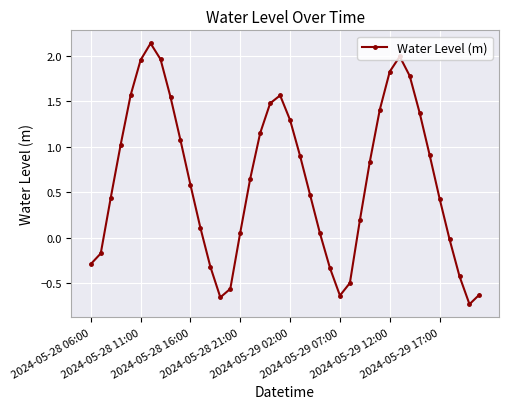

What is the difference between the maximum and minimum values?

2.9